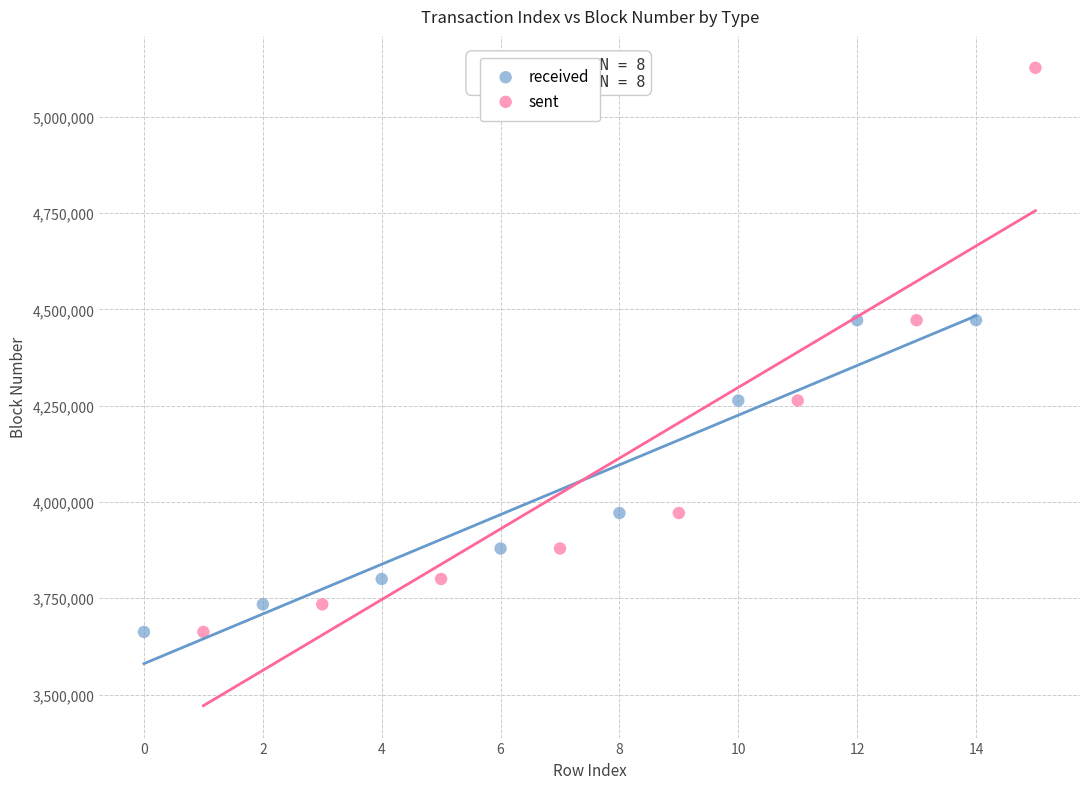

What are all the series names shown in the legend?

received, sent